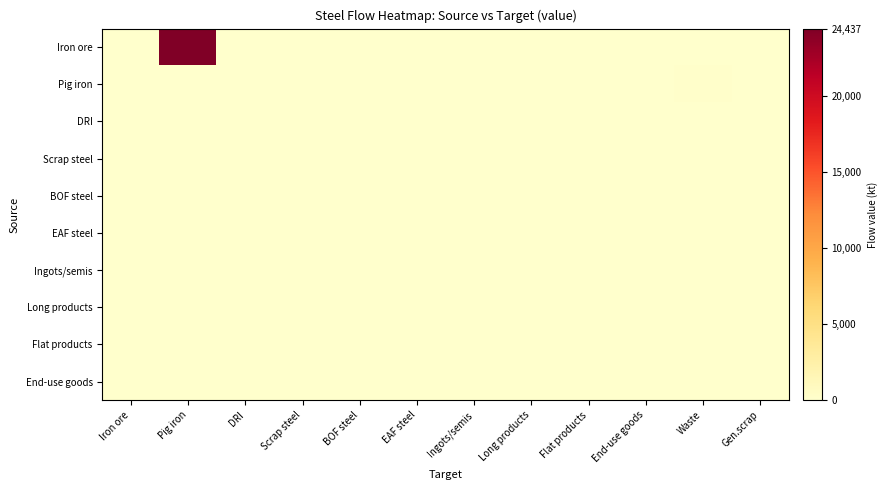

At how many categories does at least one series exceed 2323?

1